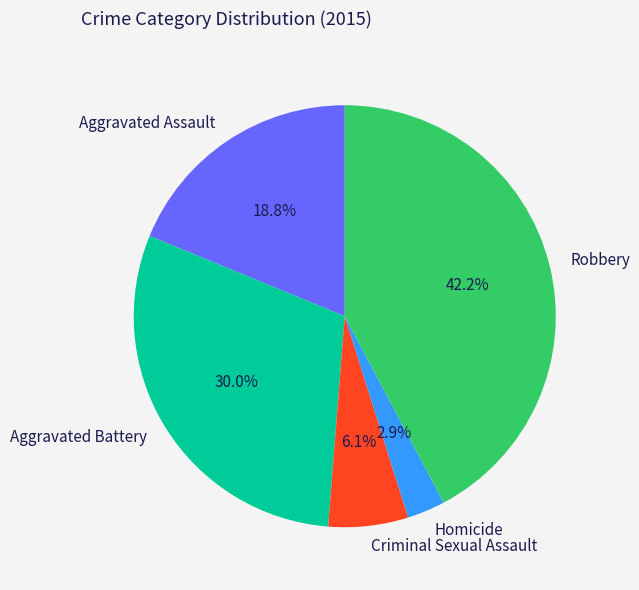

Is the sum of Aggravated Assault and Criminal Sexual Assault greater than half?

No